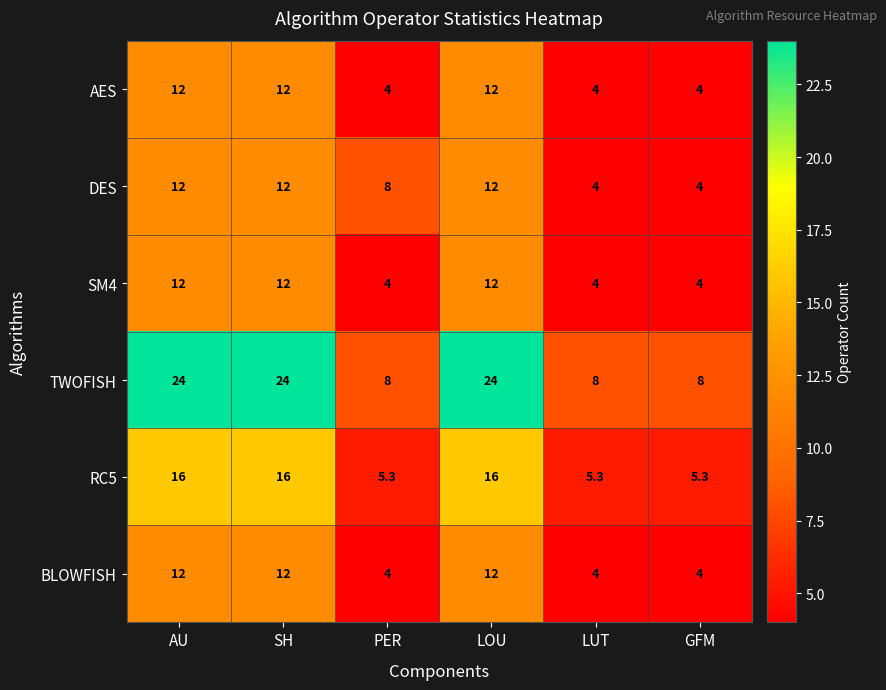

What is the approximate value of RC5 at PER?

5.3